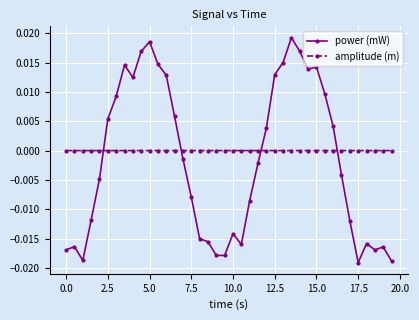

Which series has the largest total across all categories?

amplitude (m)